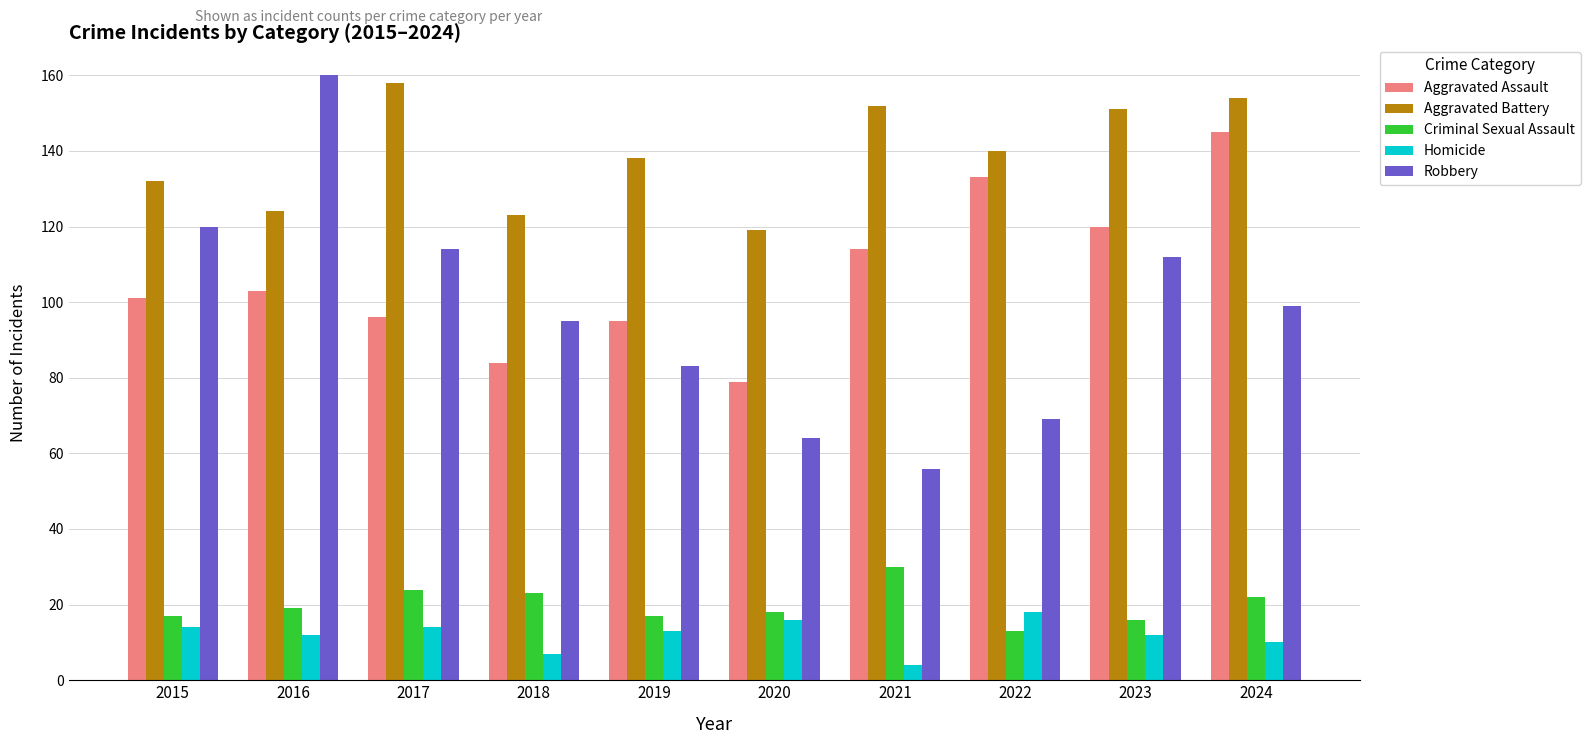

What is the spread (max minus min) of values at 2023?

139